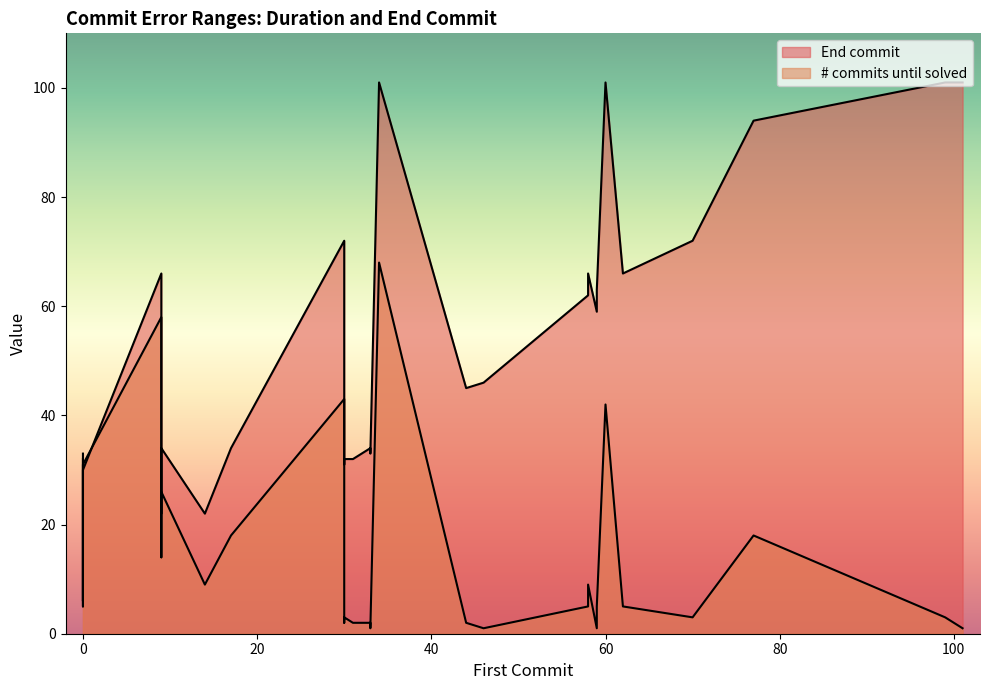

After their last crossing, which series has the higher values: End commit or # commits until solved?

End commit